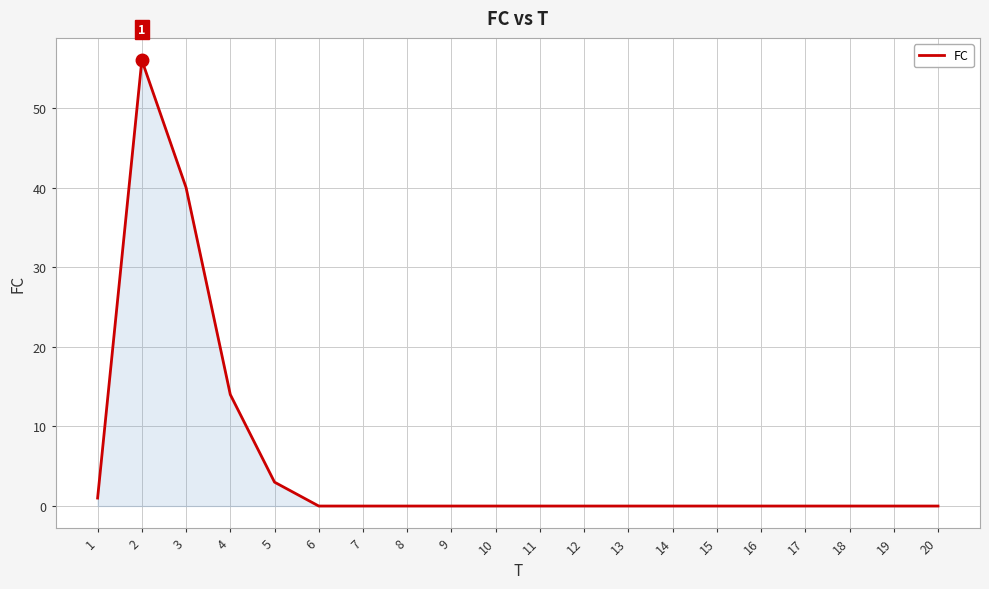

Does the chart have visible grid lines?

Yes